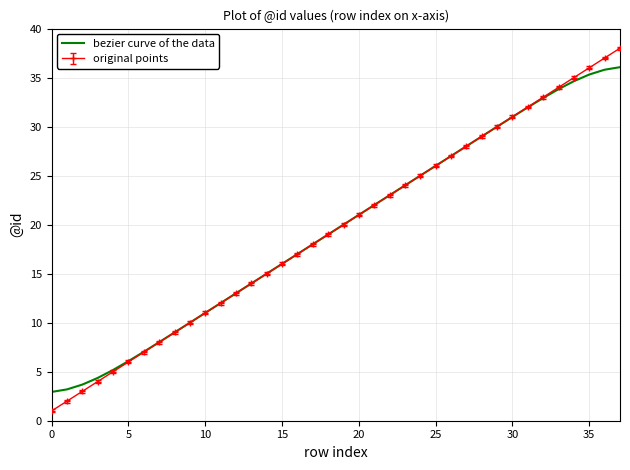

What is the minimum value shown in the chart?

1.0